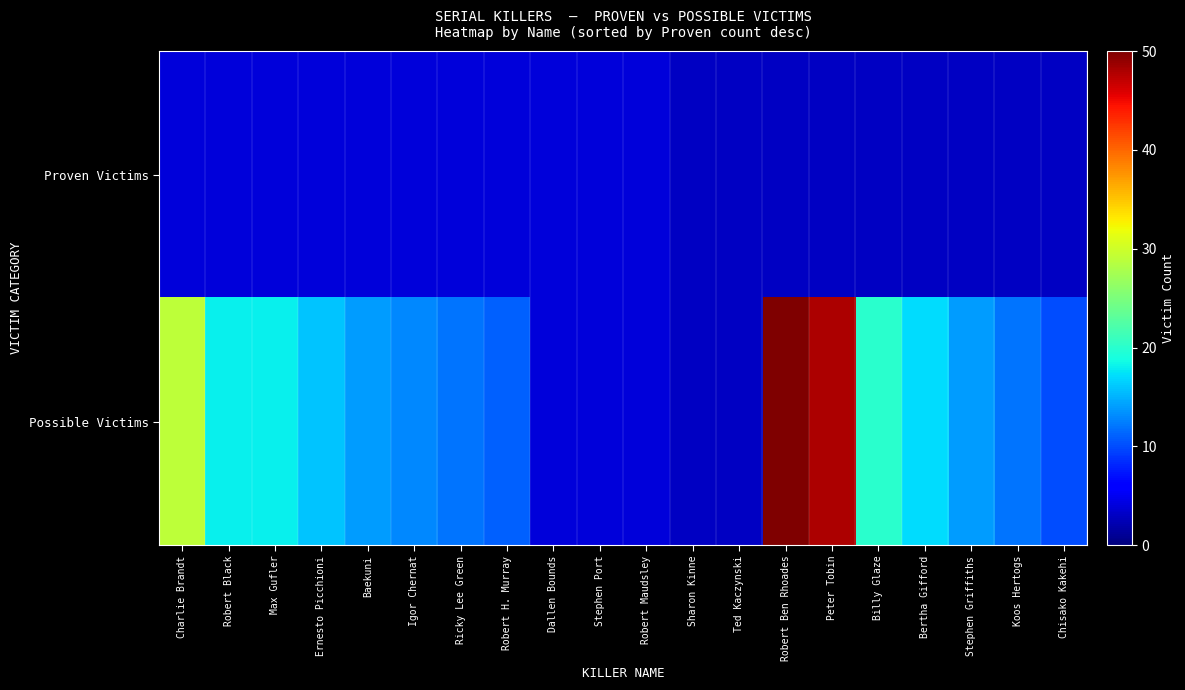

How many data points does each series have?

20